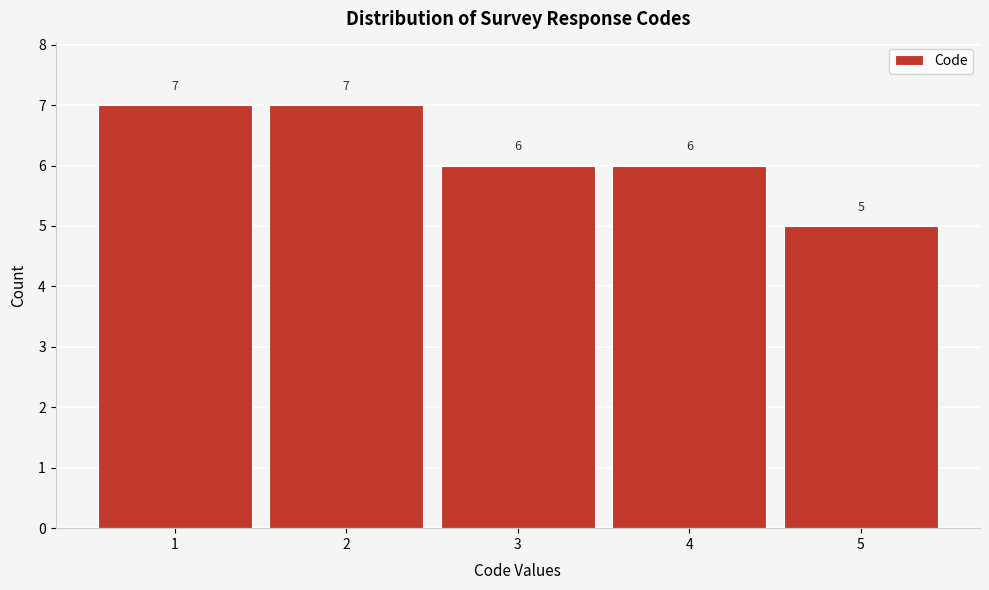

Reading left to right, transcribe all the data shown in this chart.

1=7	2=7	3=6	4=6	5=5